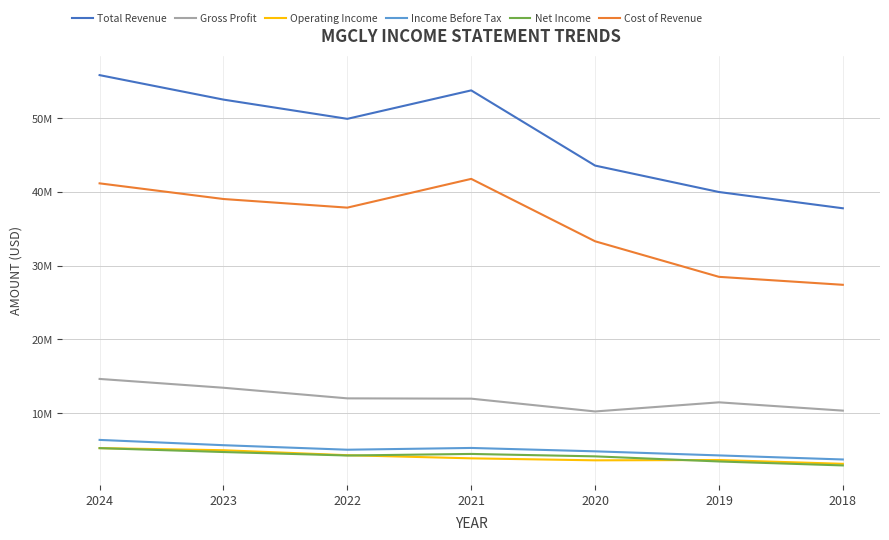

Is this an area chart (filled region under the line)?

No